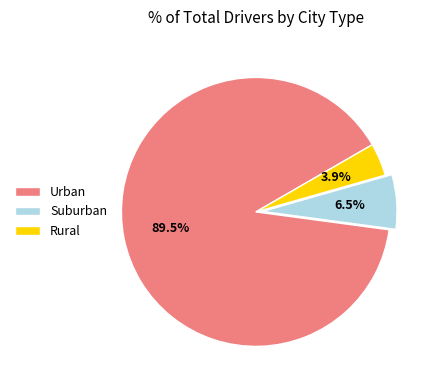

Is the sum of Suburban and Urban greater than half?

Yes